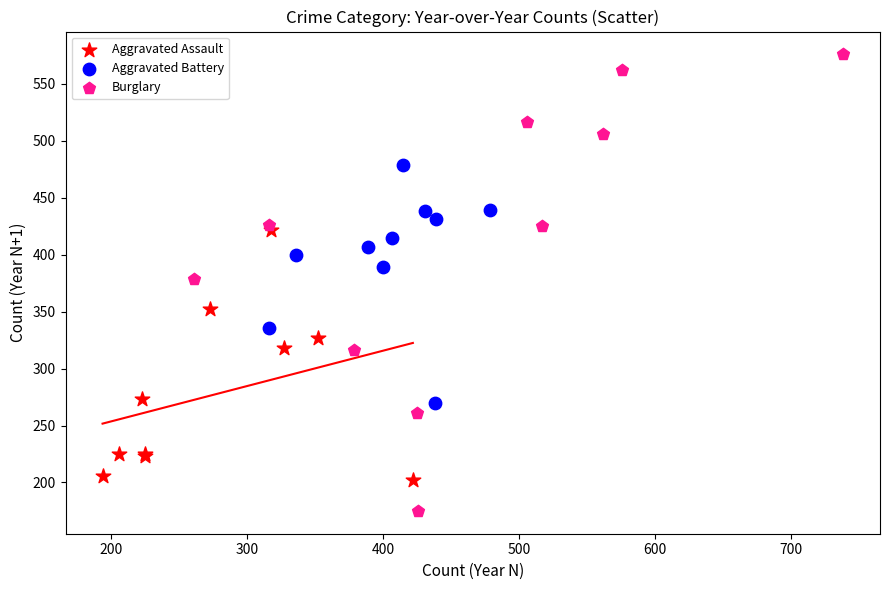

What are all the series names shown in the legend?

Aggravated Assault, Aggravated Battery, Burglary